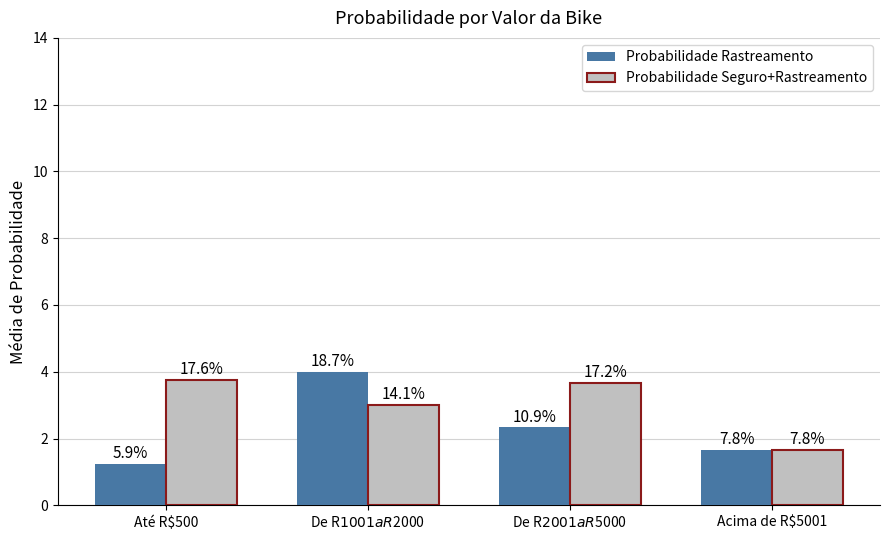

List the series in order of their overall mean, highest first.

Probabilidade Seguro+Rastreamento, Probabilidade Rastreamento